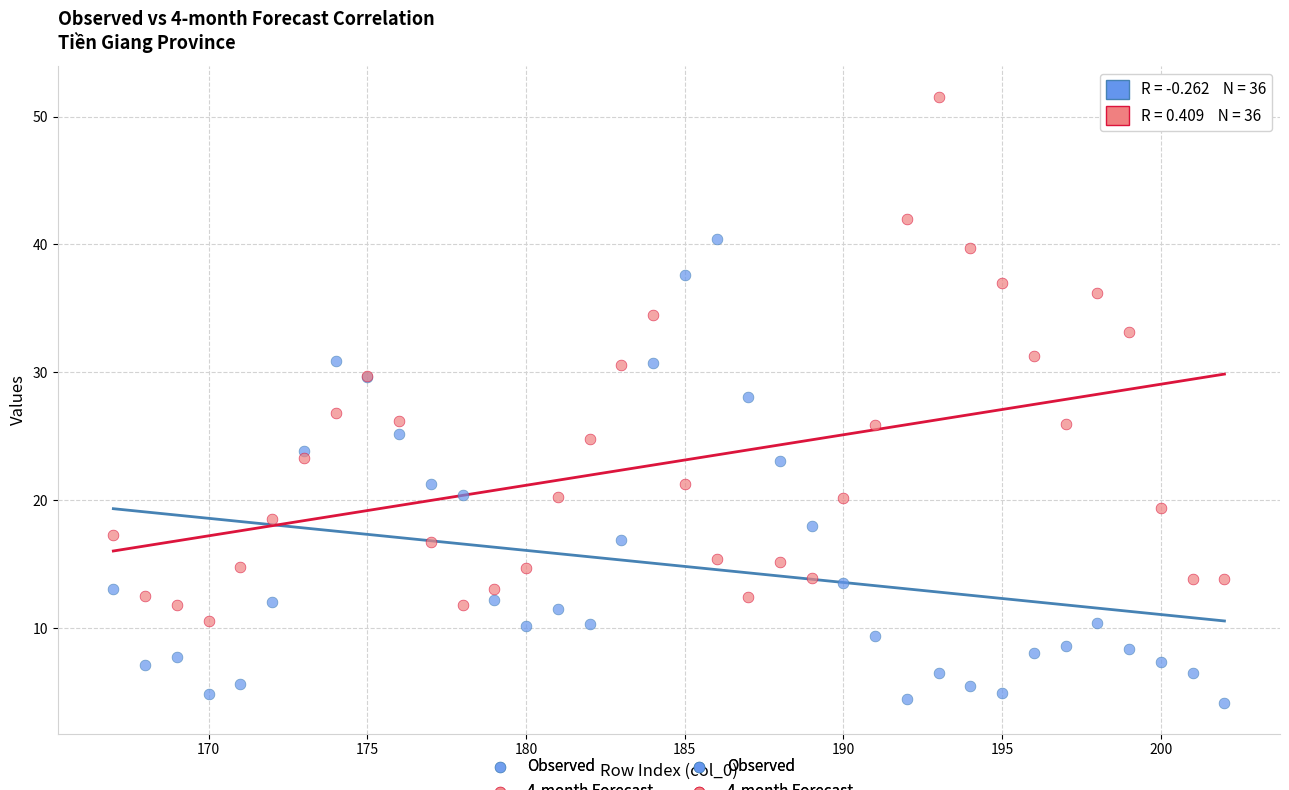

Which series contains the lowest Y value?

Observed